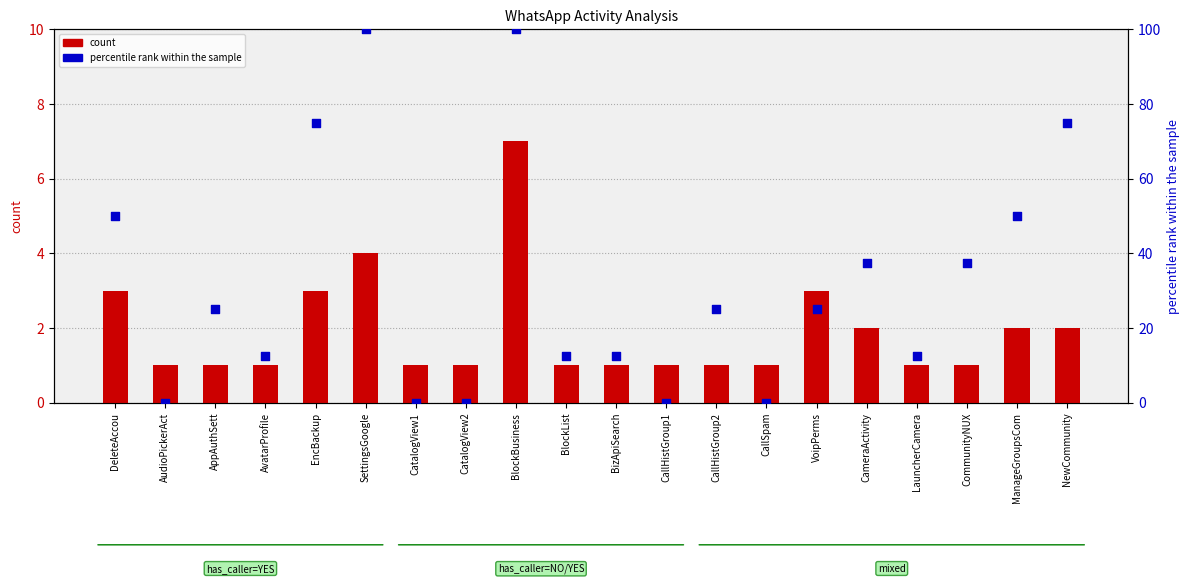

Is the value of count at AudioPickerAct greater than the value of percentile rank within the sample at LauncherCamera?

No